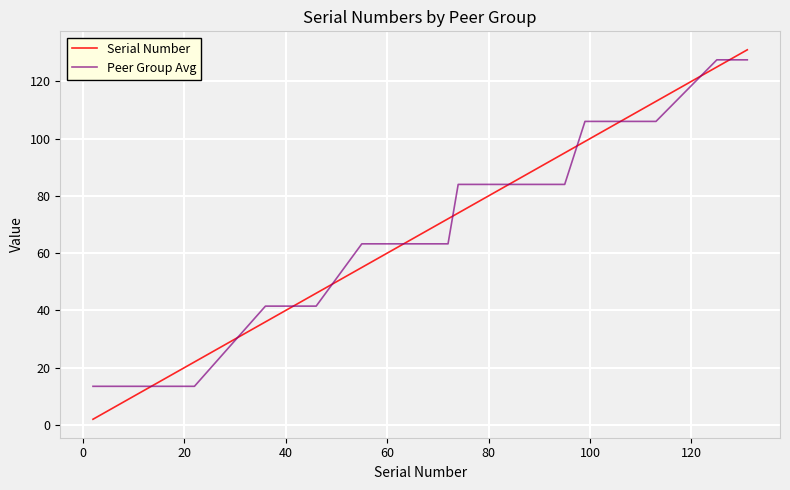

What is the average value of the Peer Group Avg series?

70.6